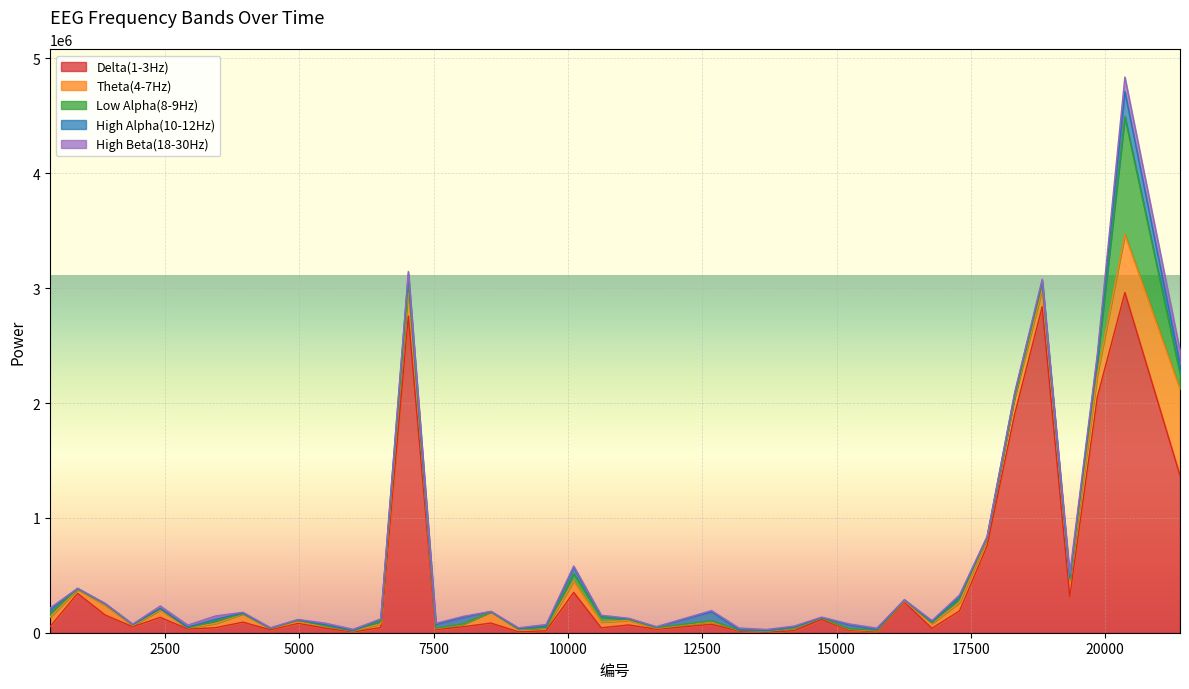

Reading right to left, transcribe all the data shown in this chart.

Delta(1-3Hz): 1367714	2962313	2052448	313504	2838215	1902591	756587	189687	38608	266190	10322	22394	115518	17742	4154	15067	73816	29703	67759	42534	351421	16930	7382	84102	51980	26601	2756578	45285	6417	38672	82647	24739	92137	43246	32067	133658	51888	154221	342568	52071
Theta(4-7Hz): 755016	505698	191325	139537	153115	141974	59310	73497	41920	9990	6360	6270	11940	21482	9463	5914	21647	8440	40489	49868	96892	24713	23158	97291	21039	8616	246585	30863	7465	16640	10724	12010	71347	36751	9818	64088	10674	84038	34339	83359
Low Alpha(8-9Hz): 134786	1023981	115066	15010	52138	13869	12127	36054	6379	7874	5484	4171	1842	4147	1861	795	7932	4913	8279	42286	65579	3178	1920	1031	4286	3875	50488	24116	2128	4677	15139	804	3252	20774	2135	11743	6873	11281	4339	34299
High Alpha(10-12Hz): 83145	219612	39667	15687	21719	23734	4836	16297	9211	2156	4501	34870	3529	6251	4417	4163	78415	6549	5109	11454	55721	12965	4480	1666	56755	31479	70740	16357	4111	8606	4282	2955	5014	16198	4142	2313	1964	2289	4380	28169
High Beta(18-30Hz): 115287	126431	27533	29022	12712	8242	4379	13430	10112	1385	13887	8838	3154	8579	8748	15389	11219	3354	4046	6331	11542	14029	6045	1897	8917	11218	20742	3969	9948	14397	2856	2834	6327	28722	18291	21267	3771	4225	1752	16585